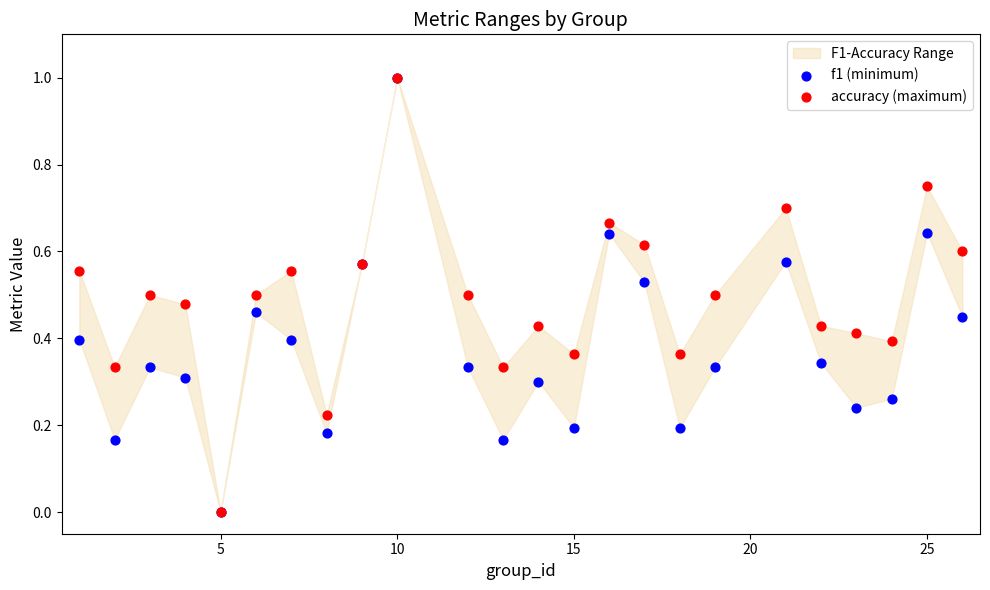

Which series reaches the maximum Y coordinate?

f1 (minimum)